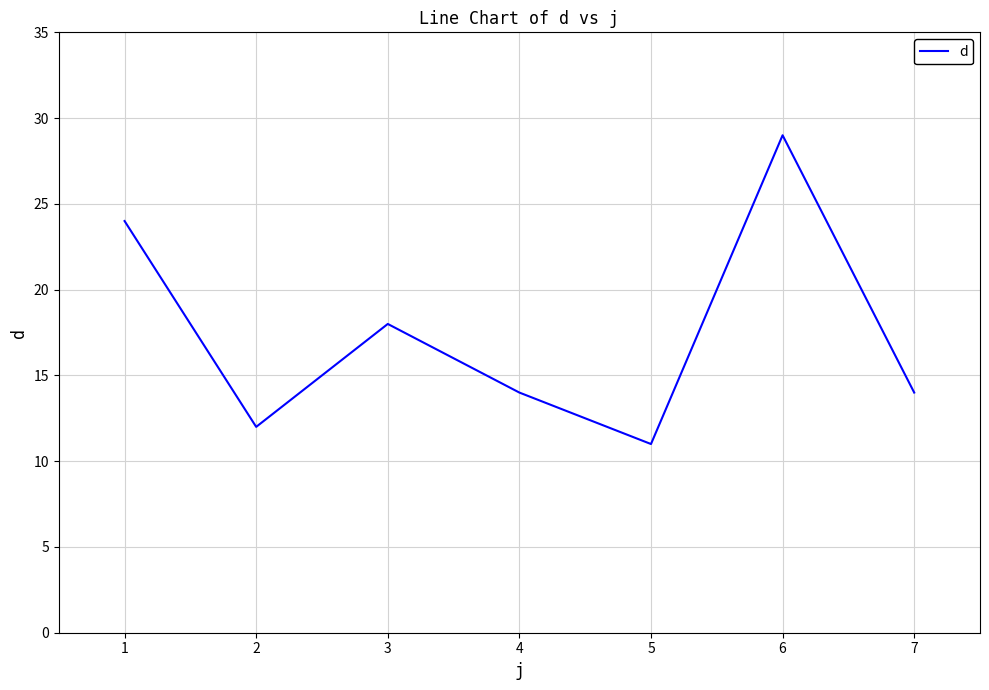

Reading right to left, list all the values displayed in this chart.

14	29	11	14	18	12	24